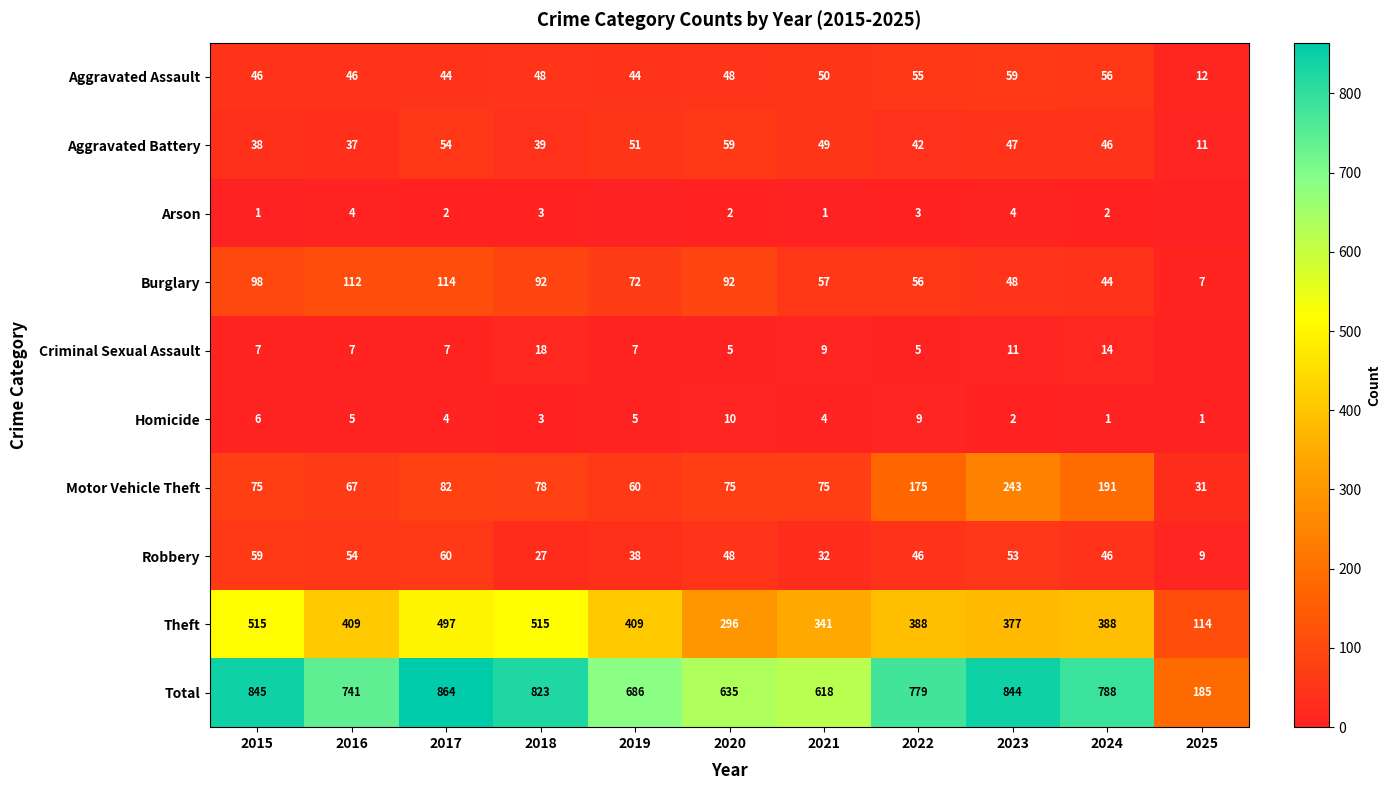

At which category is the sum across all series the highest?

2017